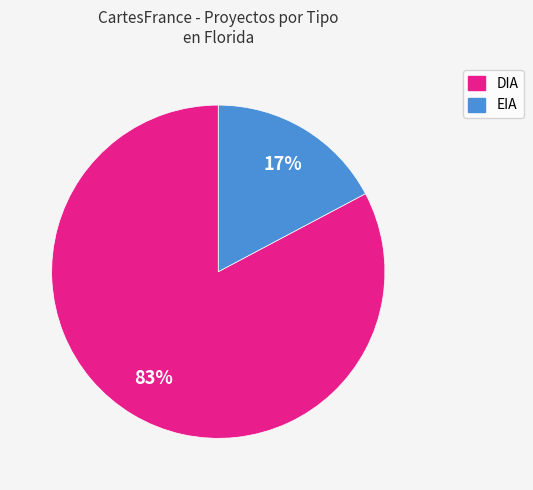

Which has a higher value, DIA or EIA?

DIA